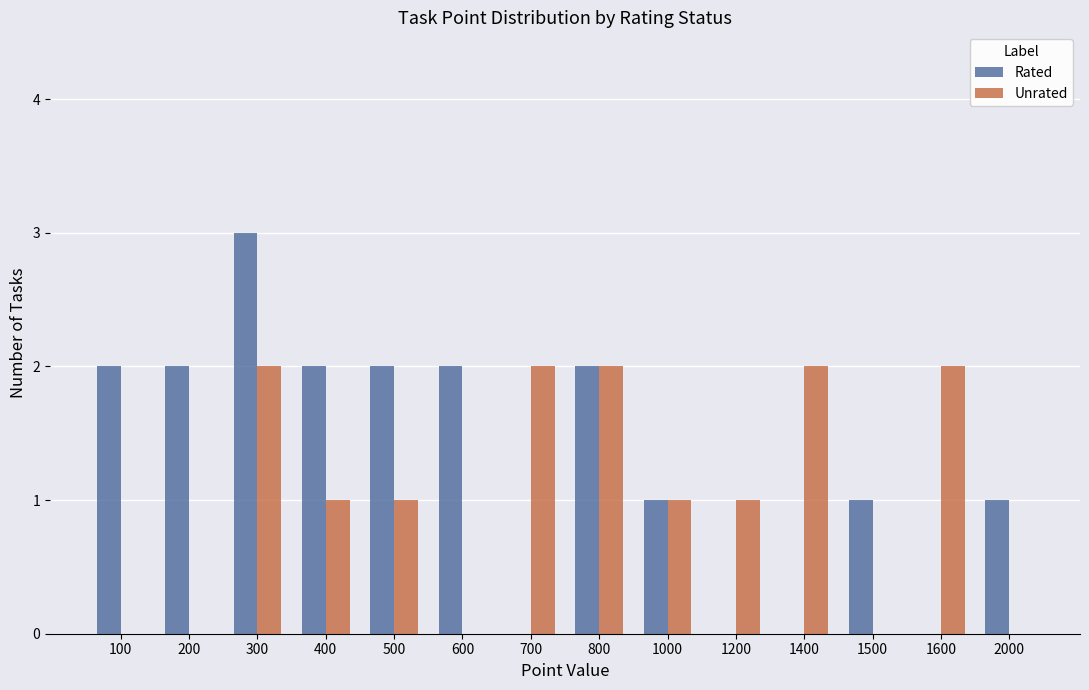

What is the maximum value for Rated?

3